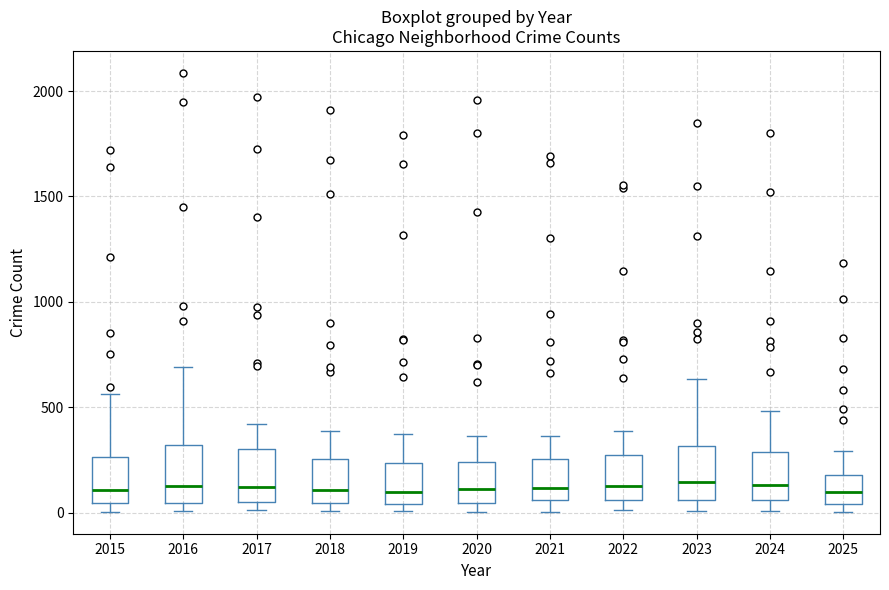

Reading left to right, transcribe this box plot: for each box, give where its median line is, the range the box spans, and where its two whiskers end, as read against the y-axis. The values are not printed on the chart, so give them approximately, as read against the axis.

2015: median 100, box 50 to 250, whiskers 0 to 550
2016: median 150, box 50 to 300, whiskers 0 to 700
2017: median 100, box 50 to 300, whiskers 0 to 400
2018: median 100, box 50 to 250, whiskers 0 to 400
2019: median 100, box 50 to 250, whiskers 0 to 400
2020: median 100, box 50 to 250, whiskers 0 to 350
2021: median 100, box 50 to 250, whiskers 0 to 350
2022: median 150, box 50 to 250, whiskers 0 to 400
2023: median 150, box 50 to 300, whiskers 0 to 650
2024: median 150, box 50 to 300, whiskers 0 to 500
2025: median 100, box 50 to 200, whiskers 0 to 300